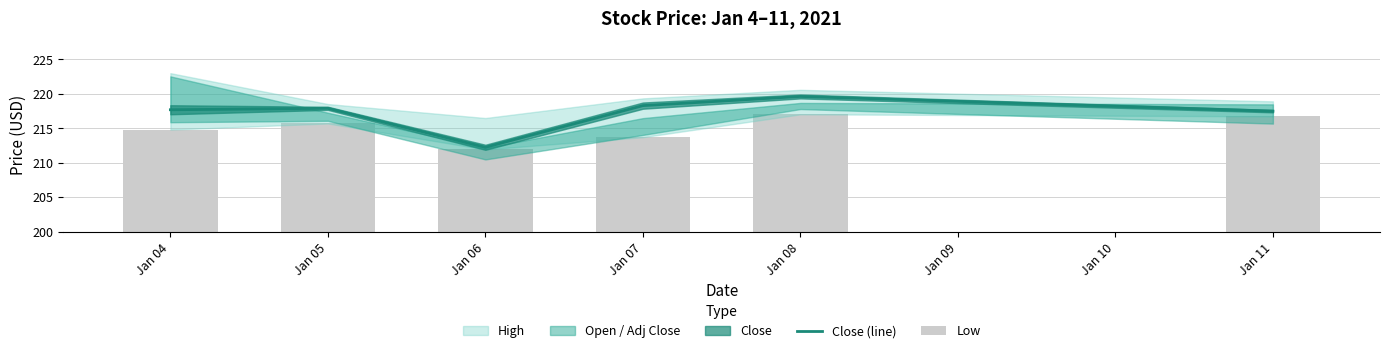

What is the highest value of the Close (line) series?

219.6